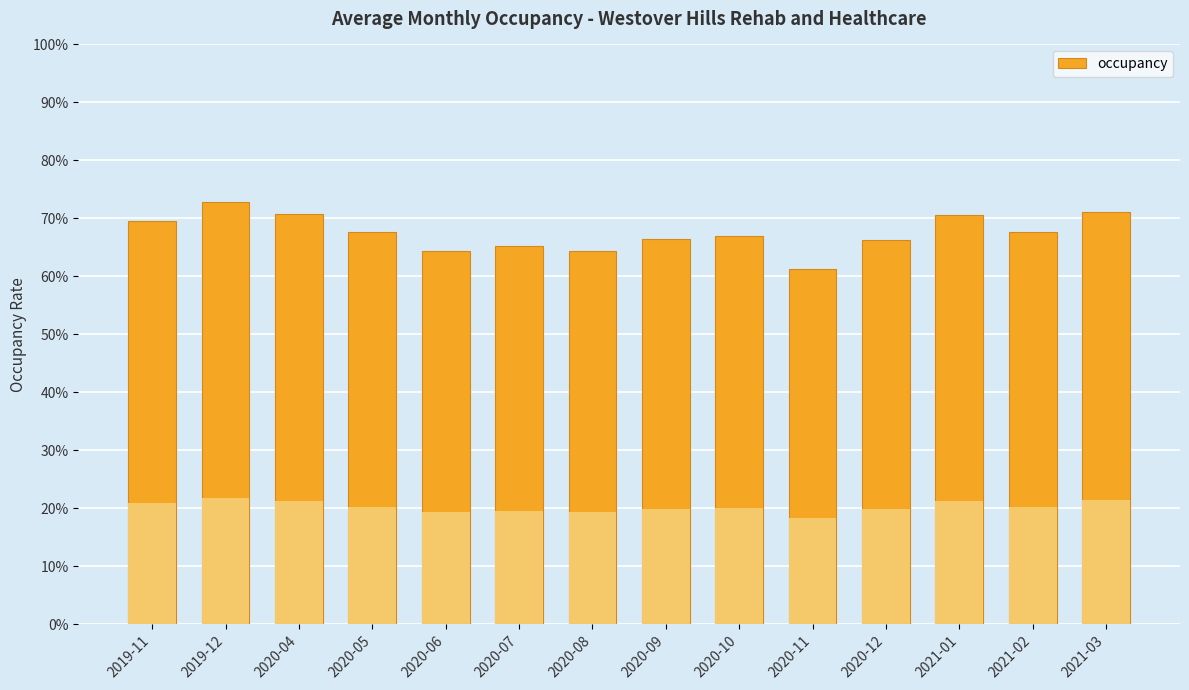

The value at 2019-12 is 0.7. True or false?

True